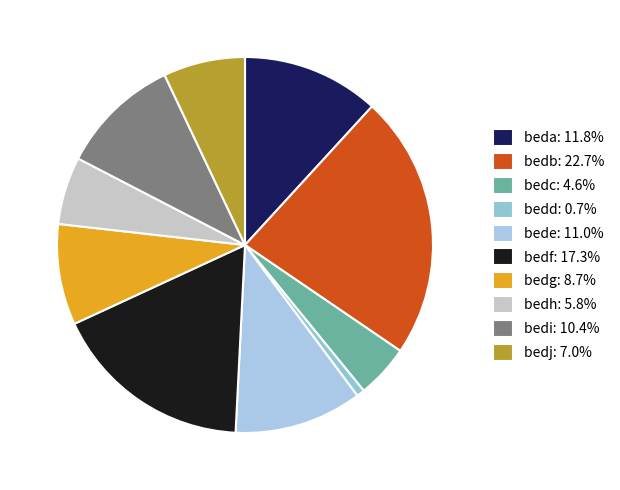

Rank the categories by value from lowest to highest.

bedd, bedc, bedh, bedj, bedg, bedi, bede, beda, bedf, bedb